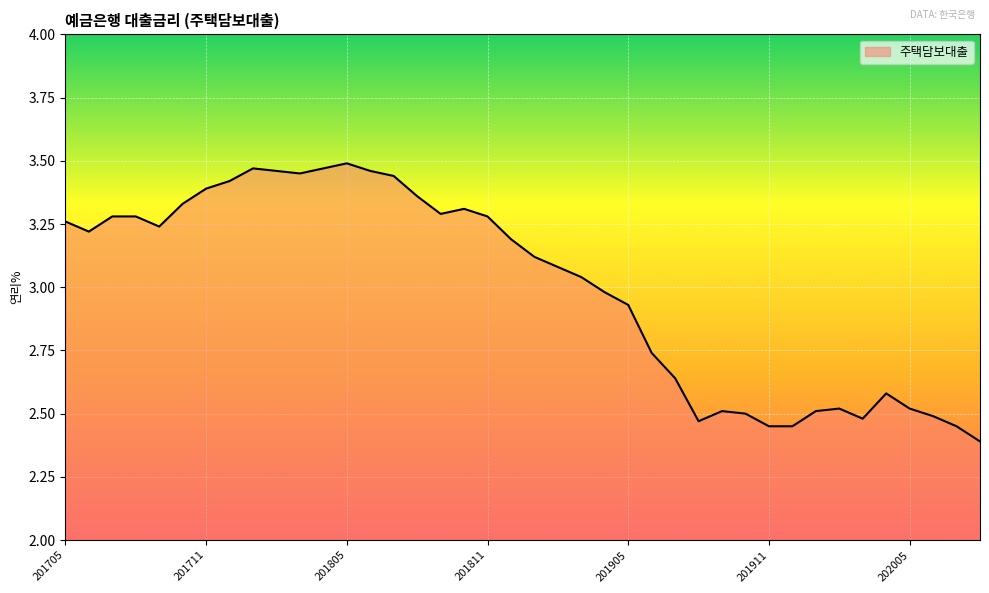

What is the minimum value shown in the chart?

2.4